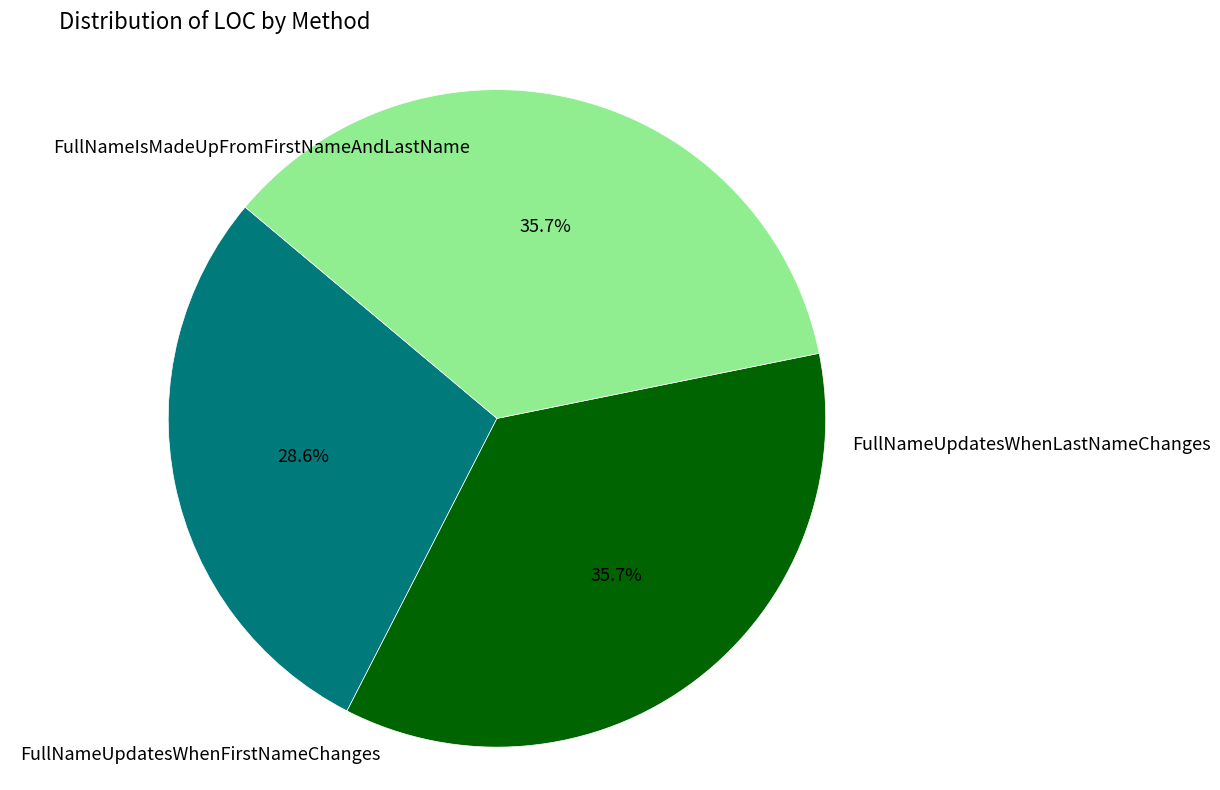

Does FullNameUpdatesWhenFirstNameChanges account for over 50% of the chart?

No